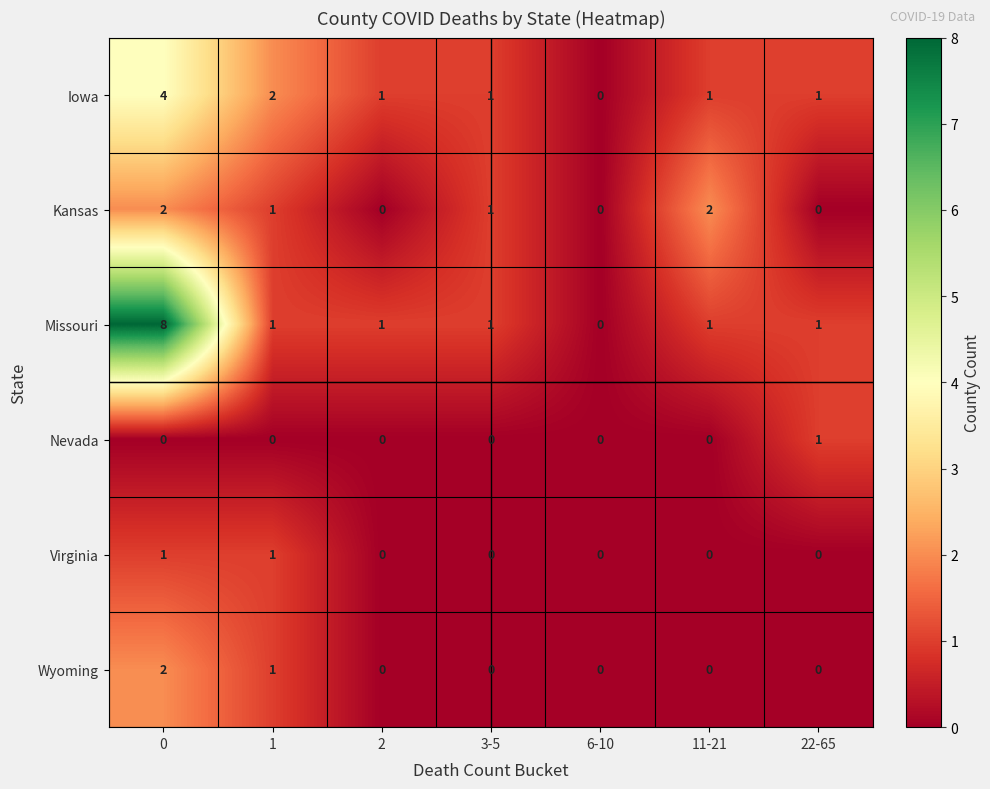

How many categories are shown in the chart?

7